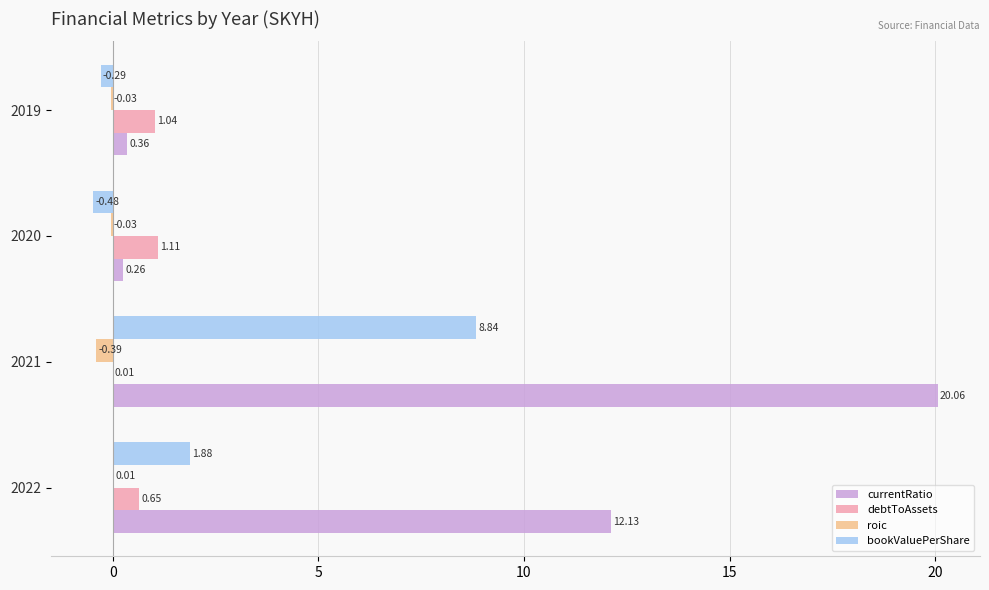

What is the sum of the bookValuePerShare values at 2020 and 2021?

8.4